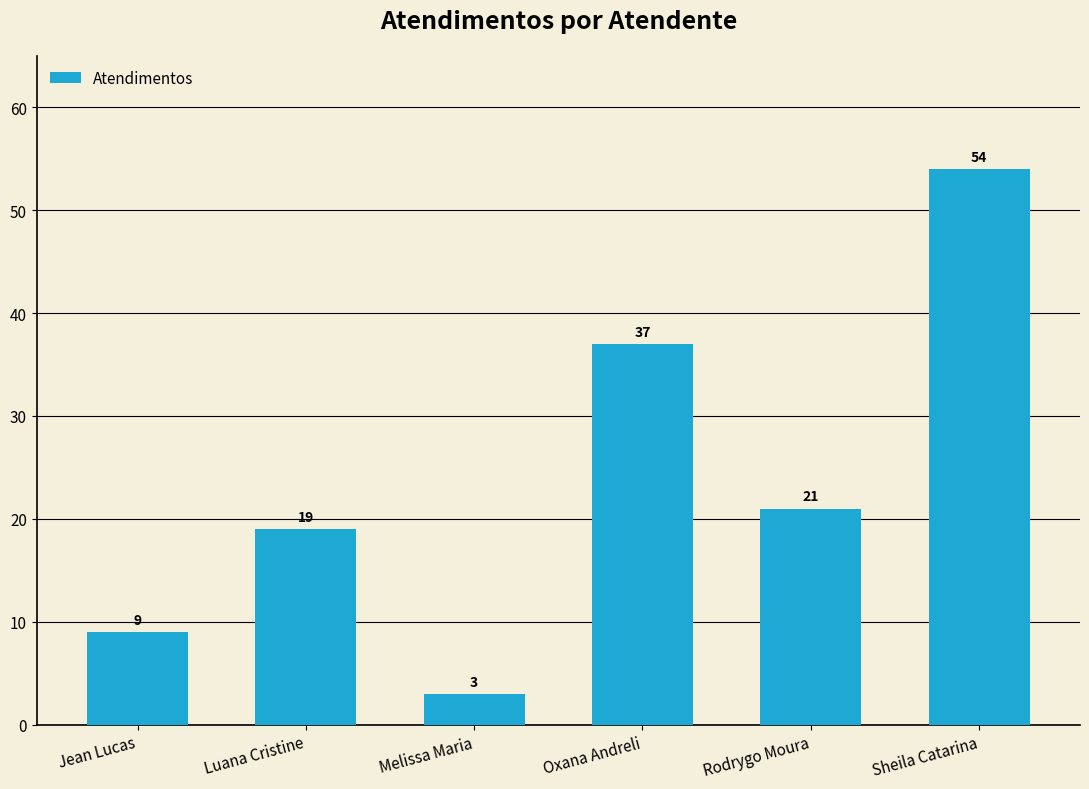

List the labels in order of value, smallest first.

Melissa Maria, Jean Lucas, Luana Cristine, Rodrygo Moura, Oxana Andreli, Sheila Catarina